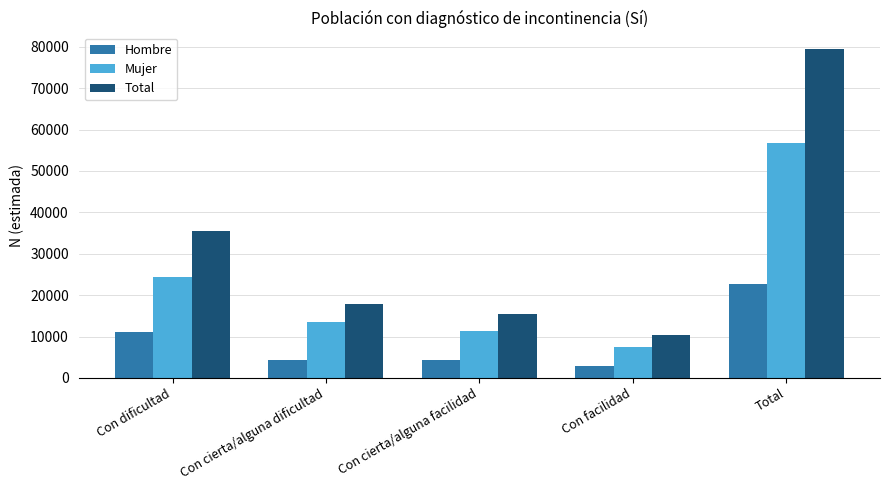

The value of Mujer at Con cierta/alguna facilidad is 18097. True or false?

False